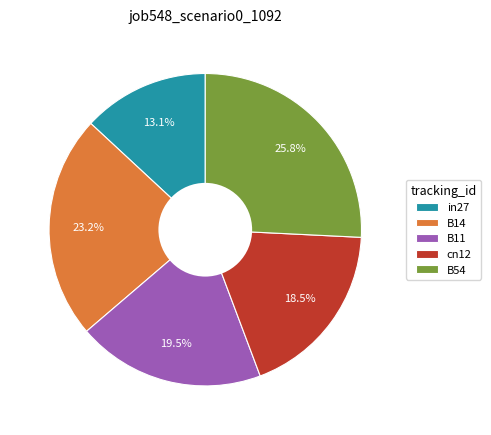

Is it true that B14 is 9% of the pie?

False